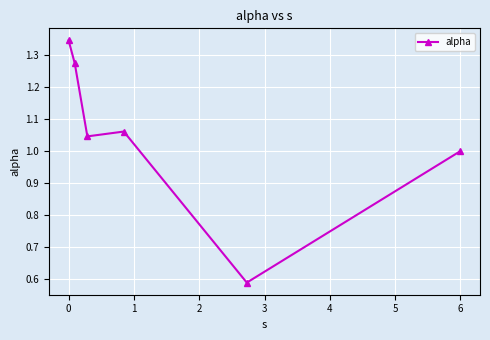

Does the chart have visible grid lines?

Yes